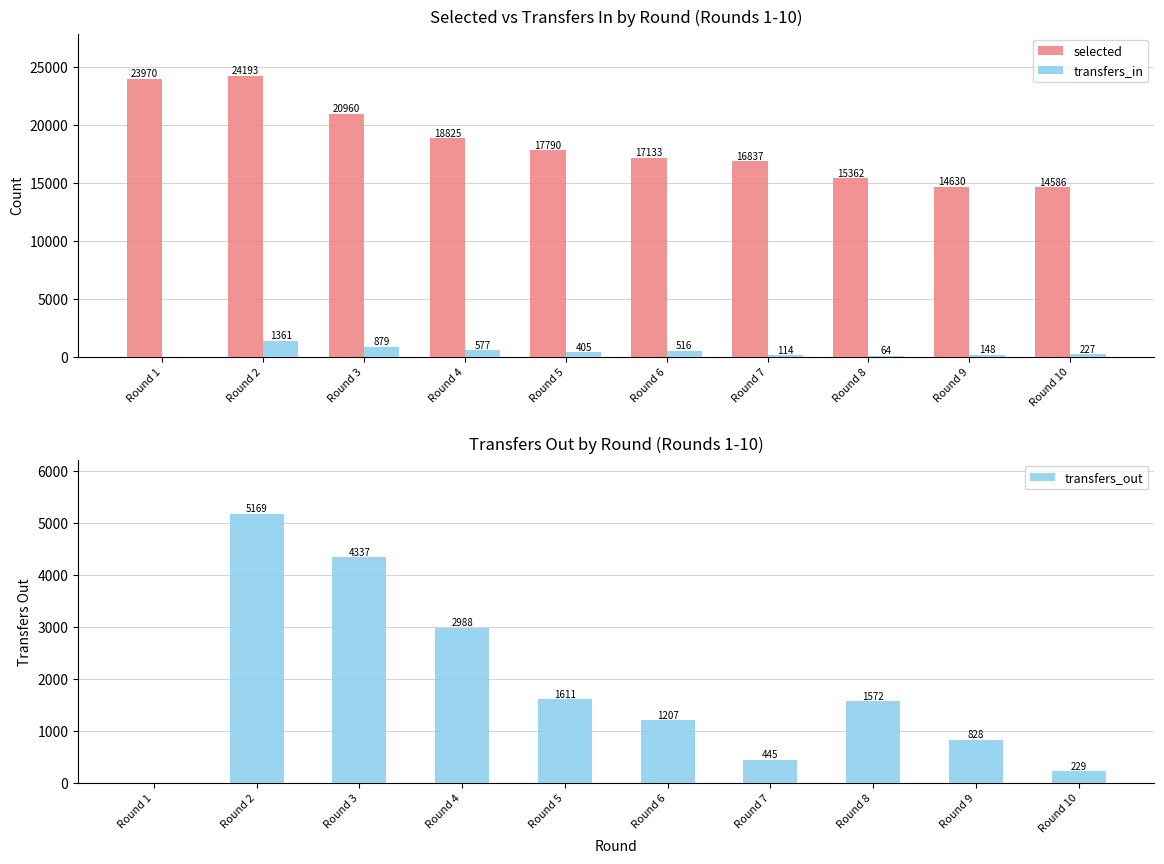

Which category has the highest value in the transfers_out series?

Round 2